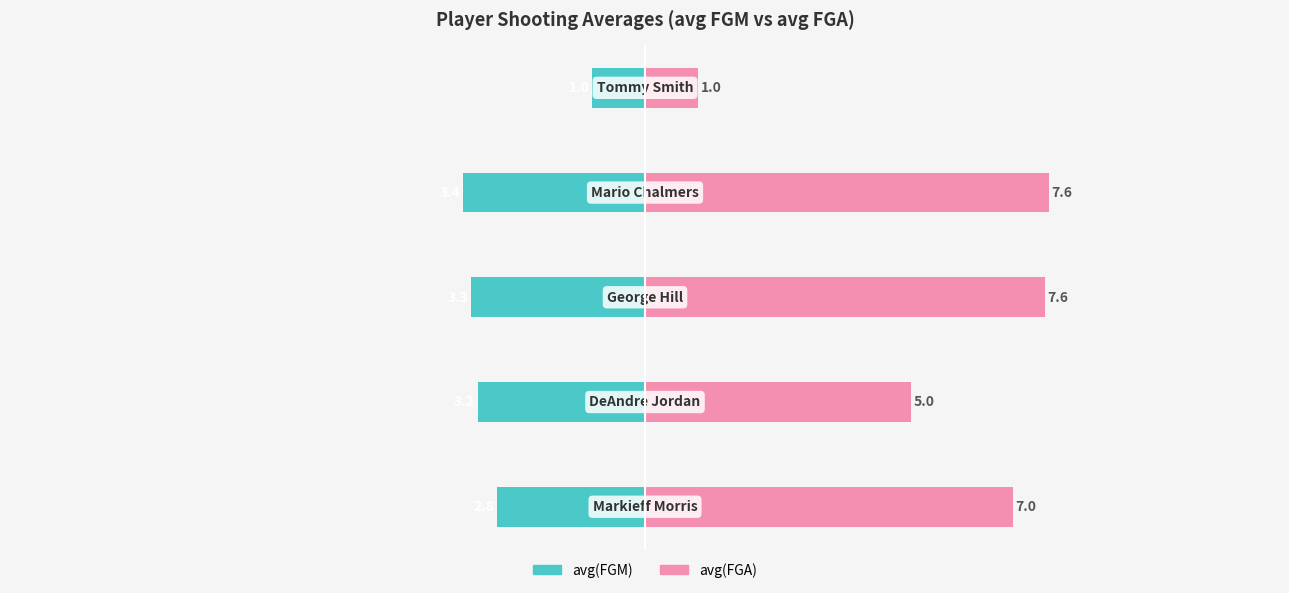

What is the sum of all avg(FGM) values?

-13.7